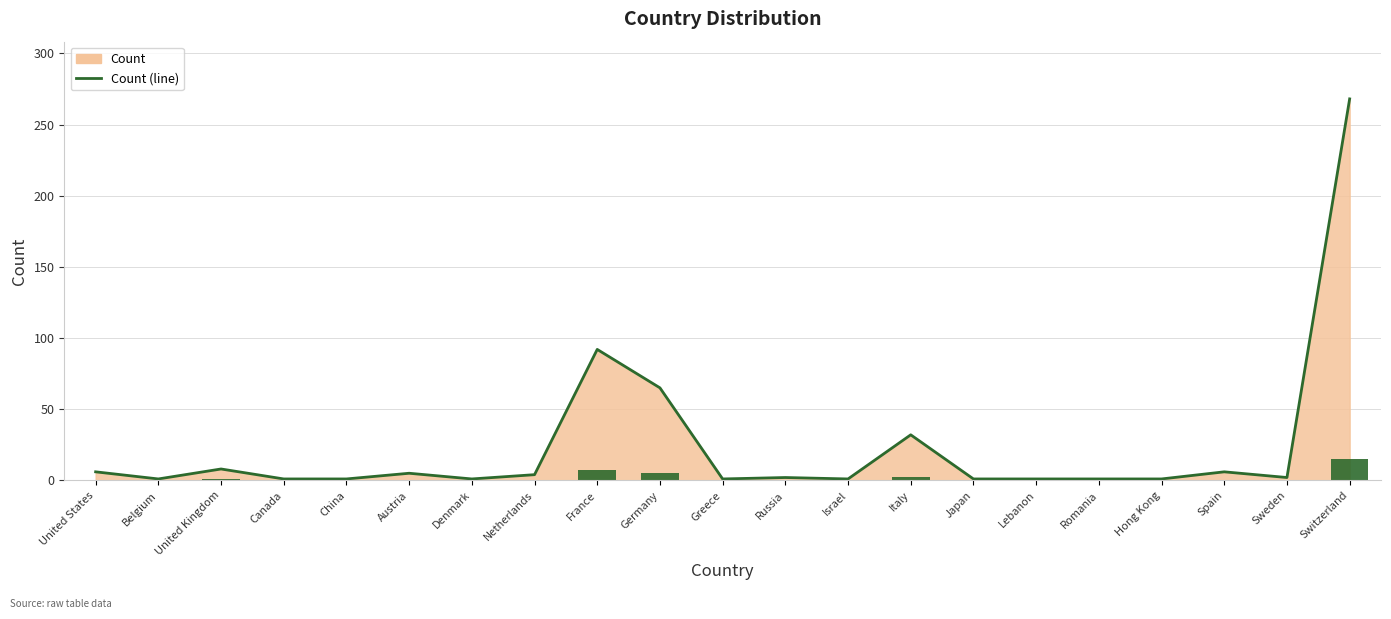

Which series has the largest total across all categories?

Count (line)